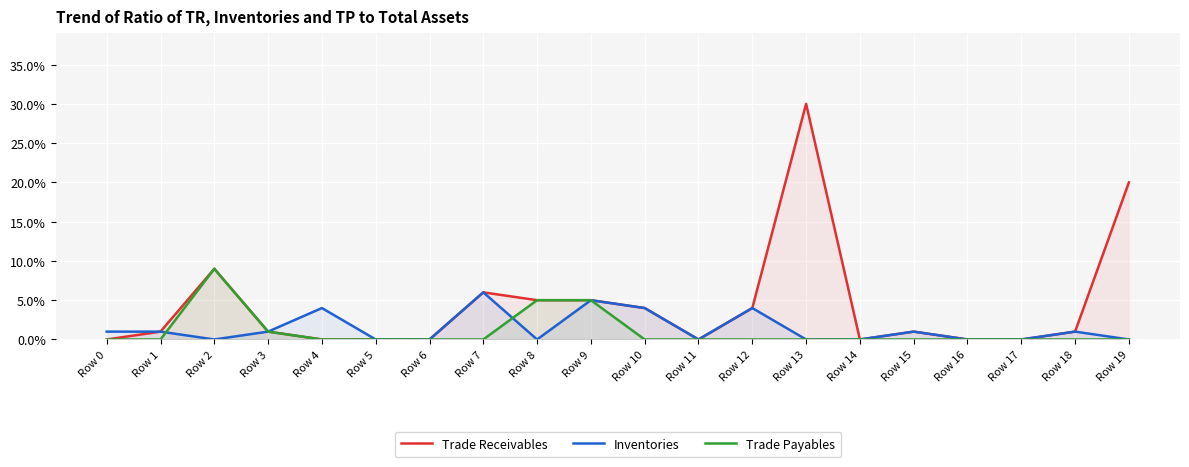

What is the difference between the maximum and second lowest values in the Inventories series?

6